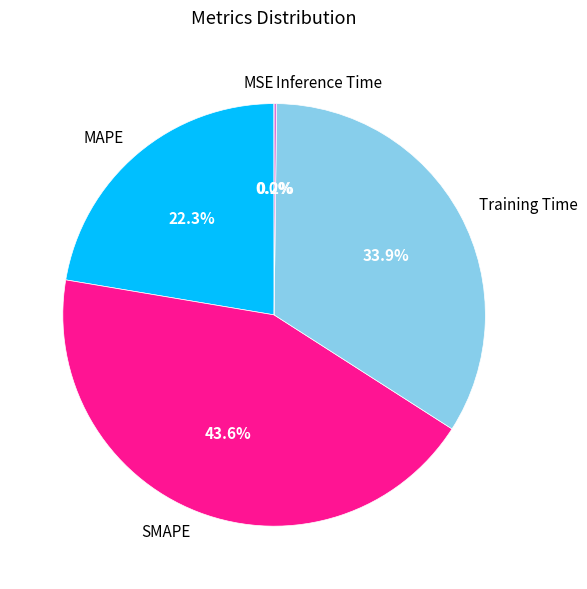

Is there a majority slice in this chart?

No